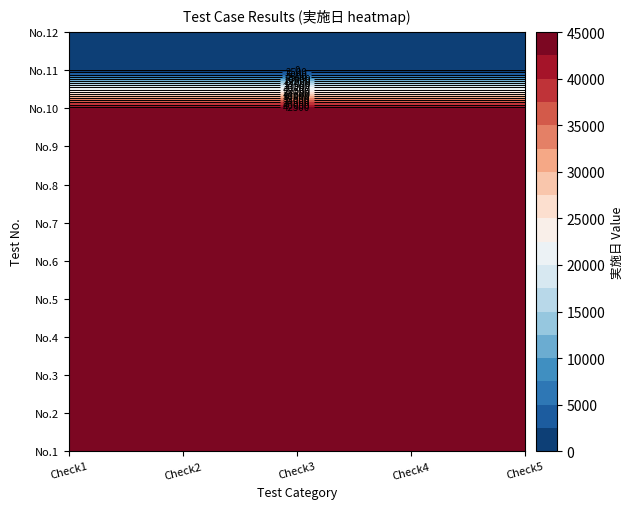

How many data points in 1 are less than 44426?

2